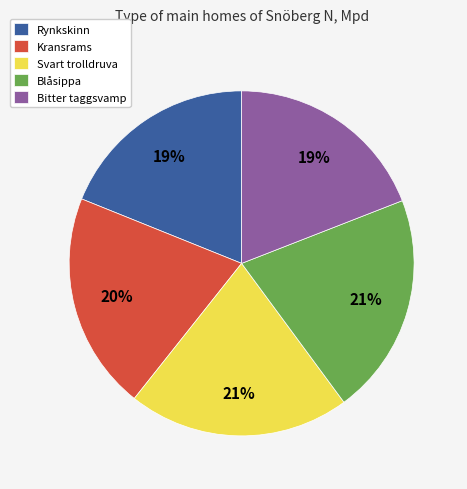

What percentage is the Kransrams slice, to the nearest percent?

20%